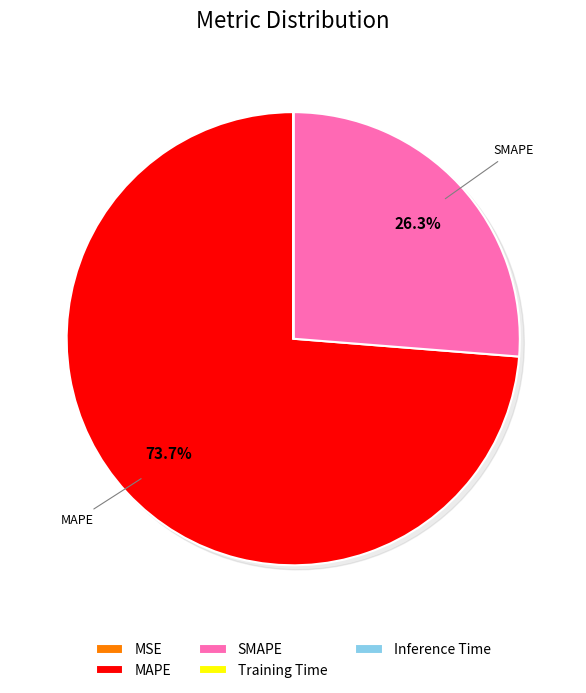

True or false: MAPE accounts for 74% of the total.

True